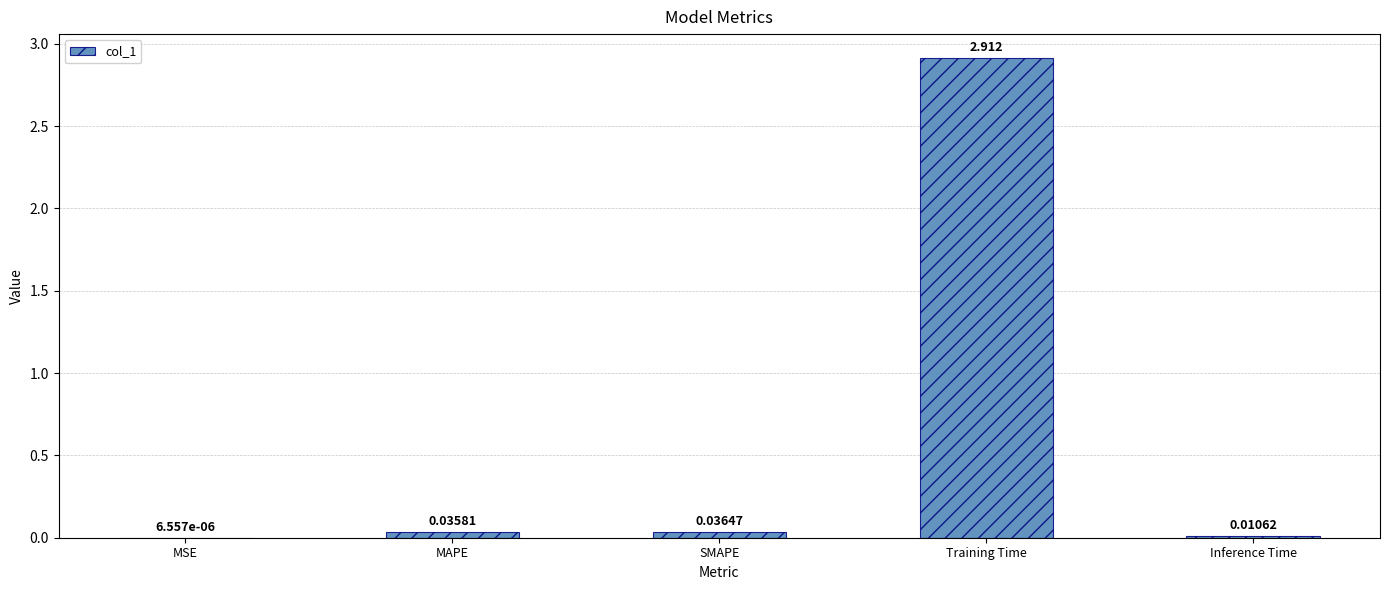

Count the number of data series in this chart.

1